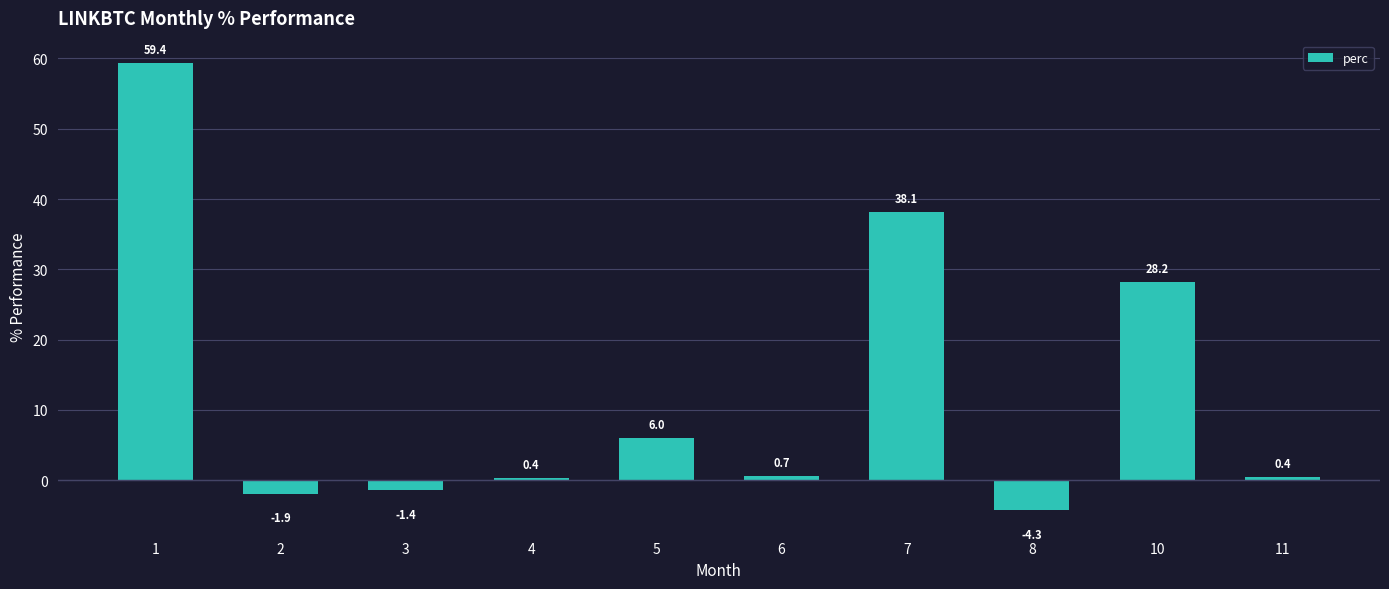

At which label is the value closest to 27?

10